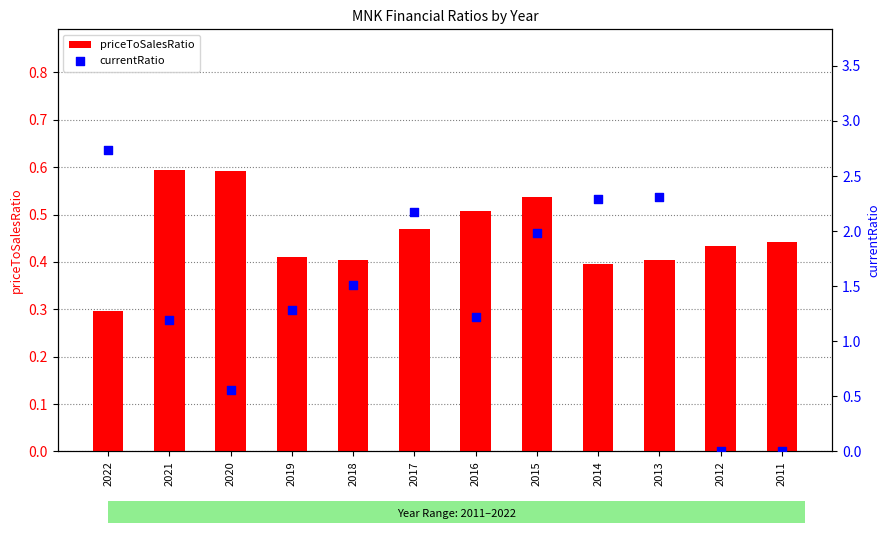

Which series has the widest spread of Y values?

currentRatio